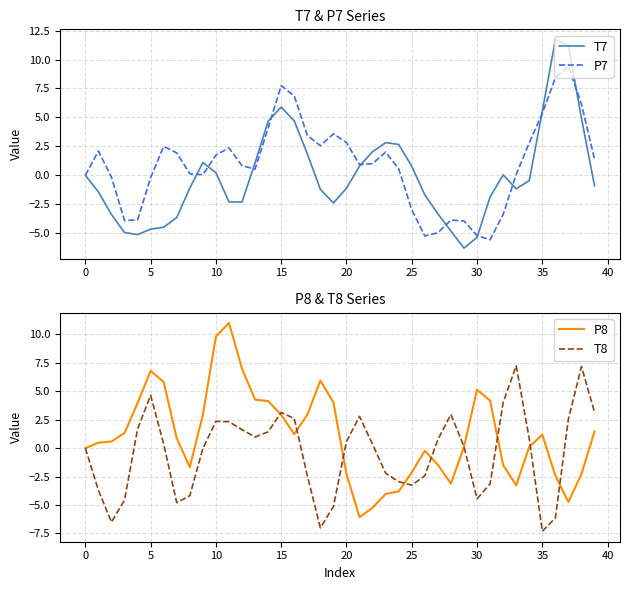

At which category is the sum across all series the highest?

15